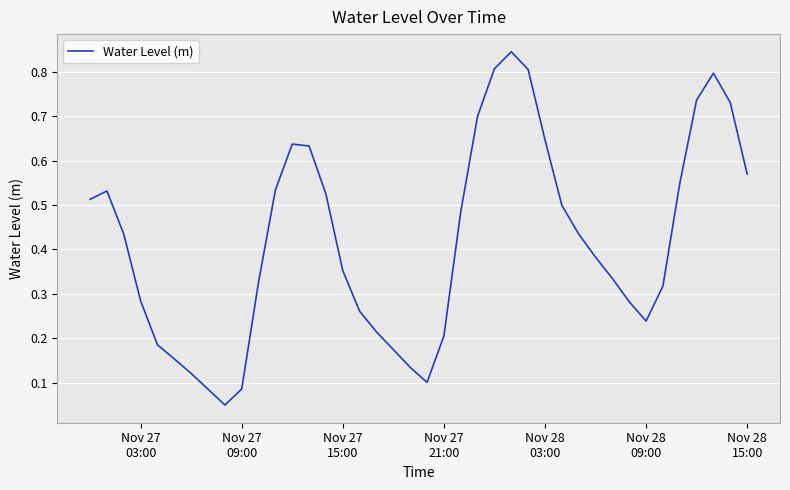

Does the chart display data point markers on the line(s)?

No